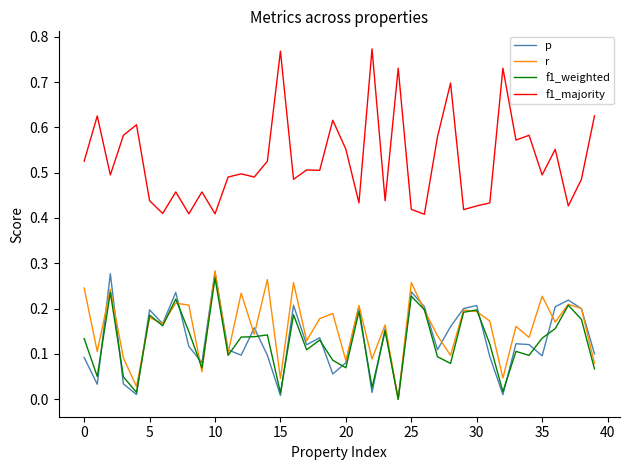

Which series has the largest total across all categories?

f1_majority